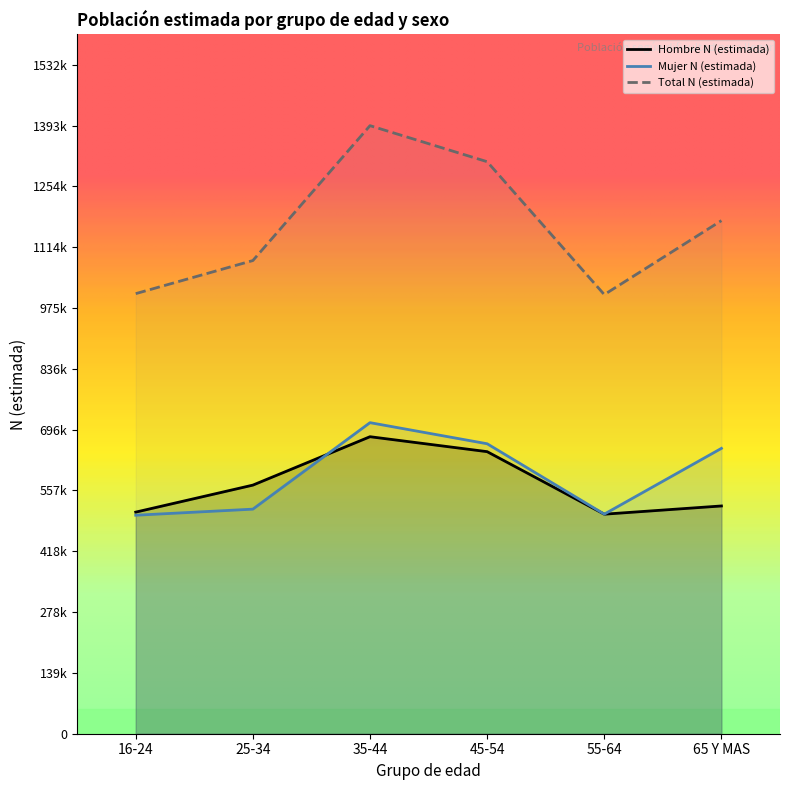

Reading left to right, transcribe all the data shown in this chart.

Hombre N (estimada): 16-24=507886	25-34=569774	35-44=680717	45-54=646449	55-64=503153	65 Y MAS=522000
Mujer N (estimada): 16-24=500753	25-34=514693	35-44=712911	45-54=664562	55-64=503268	65 Y MAS=654000
Total N (estimada): 16-24=1008639	25-34=1084467	35-44=1393629	45-54=1311012	55-64=1006421	65 Y MAS=1176000